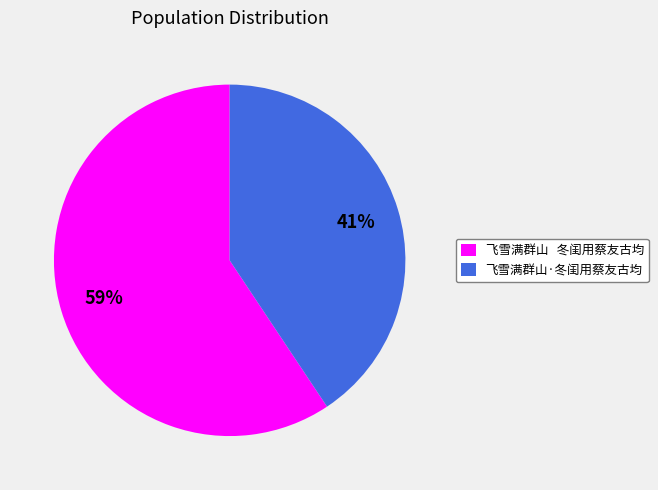

Rank the categories by value from lowest to highest.

飞雪满群山·冬闺用蔡友古均, 飞雪满群山 冬闺用蔡友古均